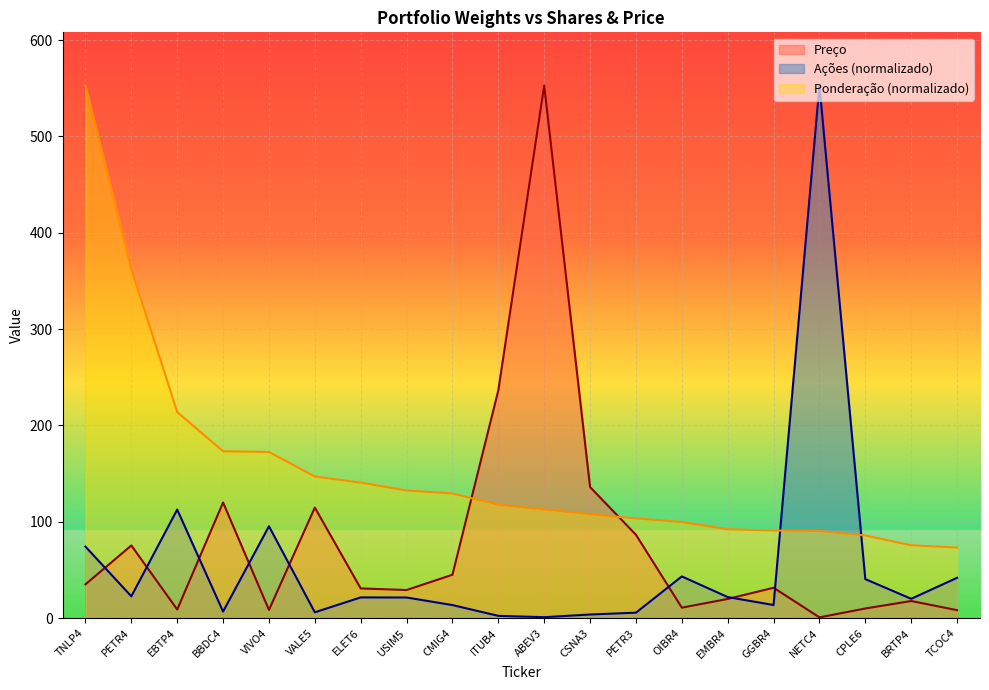

True or false: Preço has a value of 10.8 at TCOC4.

False